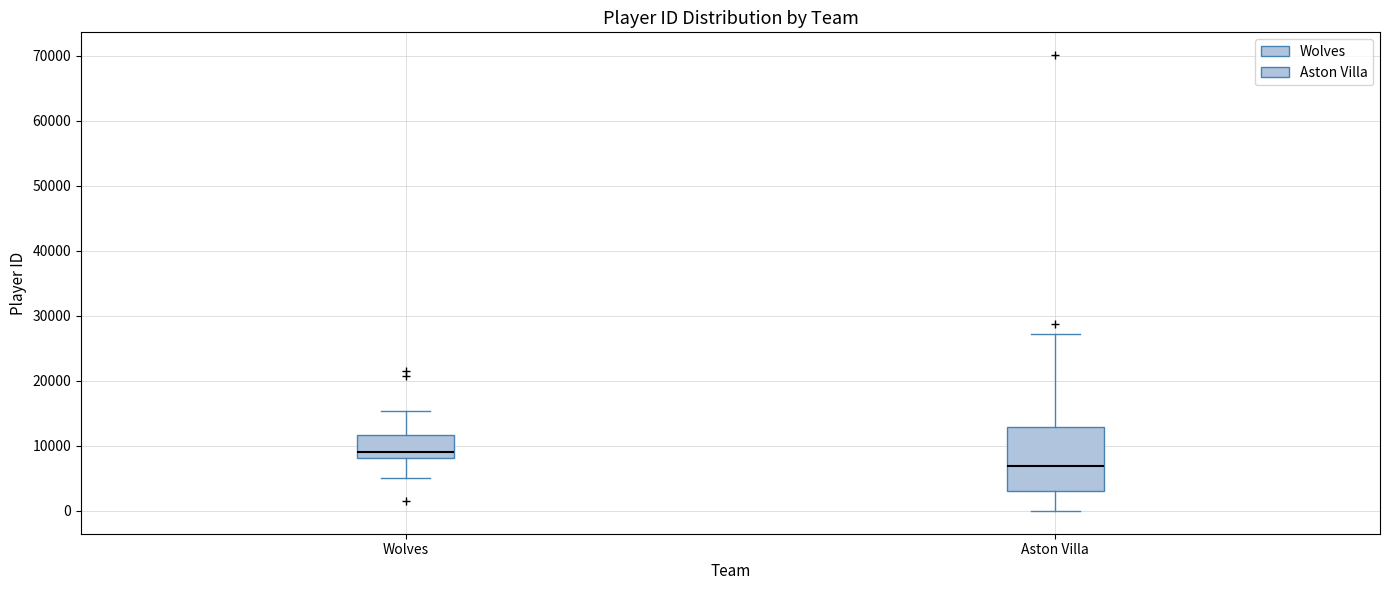

Reading left to right, transcribe this box plot: for each box, give where its median line is, the range the box spans, and where its two whiskers end, as read against the y-axis. The values are not printed on the chart, so give them approximately, as read against the axis.

Wolves: median 9000, box 8000 to 12000, whiskers 5000 to 15000
Aston Villa: median 7000, box 3000 to 13000, whiskers 0 to 27000